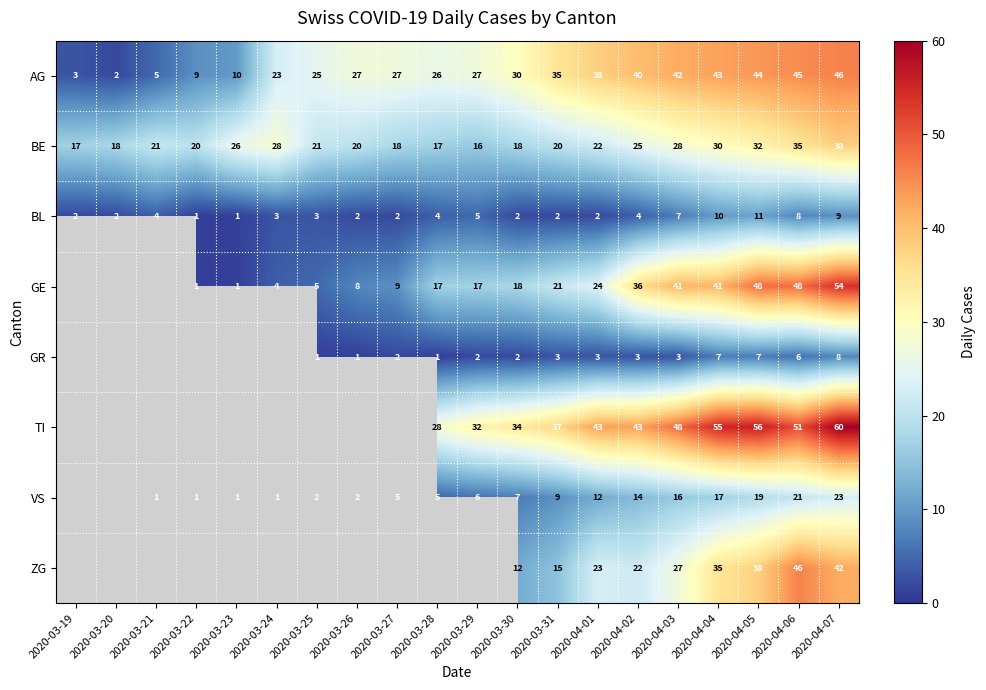

At which label does BE reach its peak?

2020-04-07